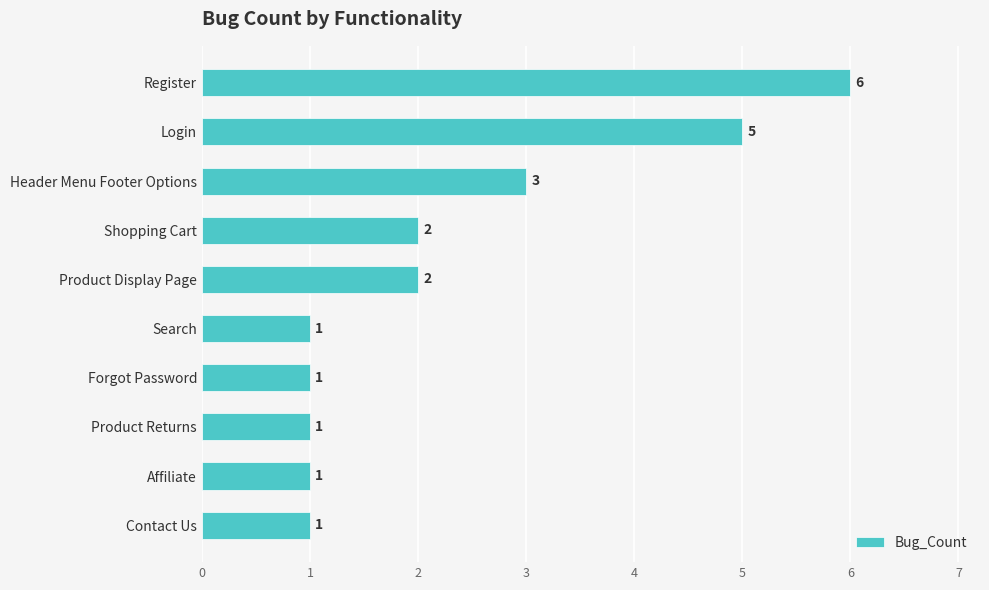

Are the bars grouped side by side (vs. stacked)?

No